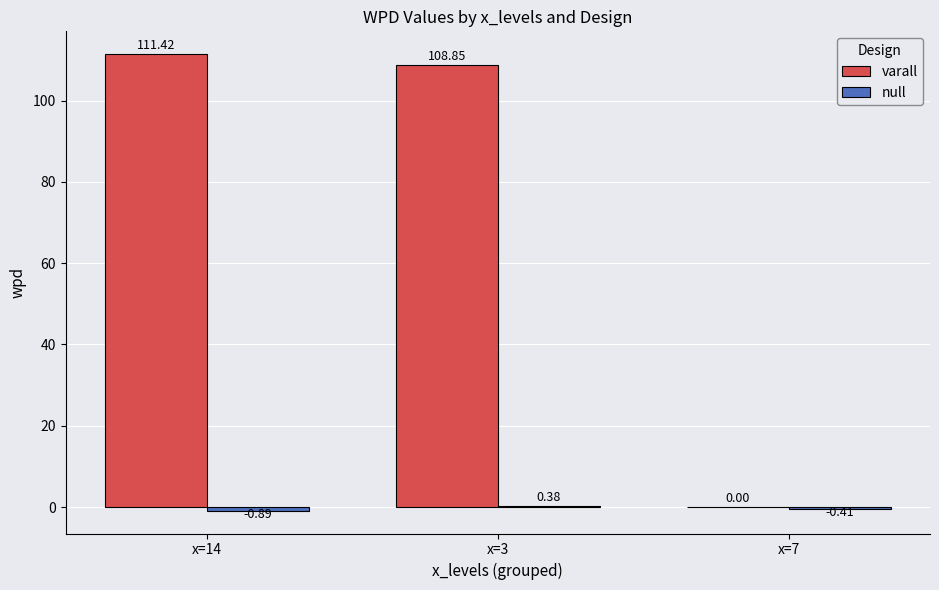

What is the total value across all series at x=3?

109.2